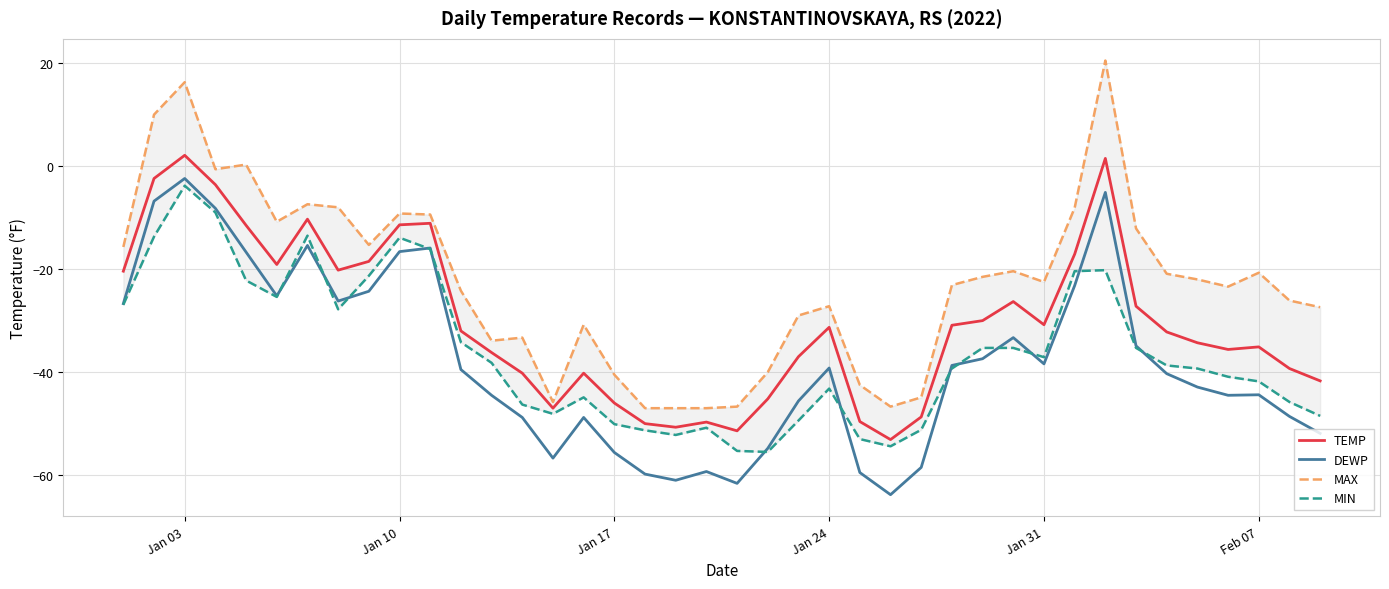

What is the value of the TEMP point at the 5th from the left?

-11.5